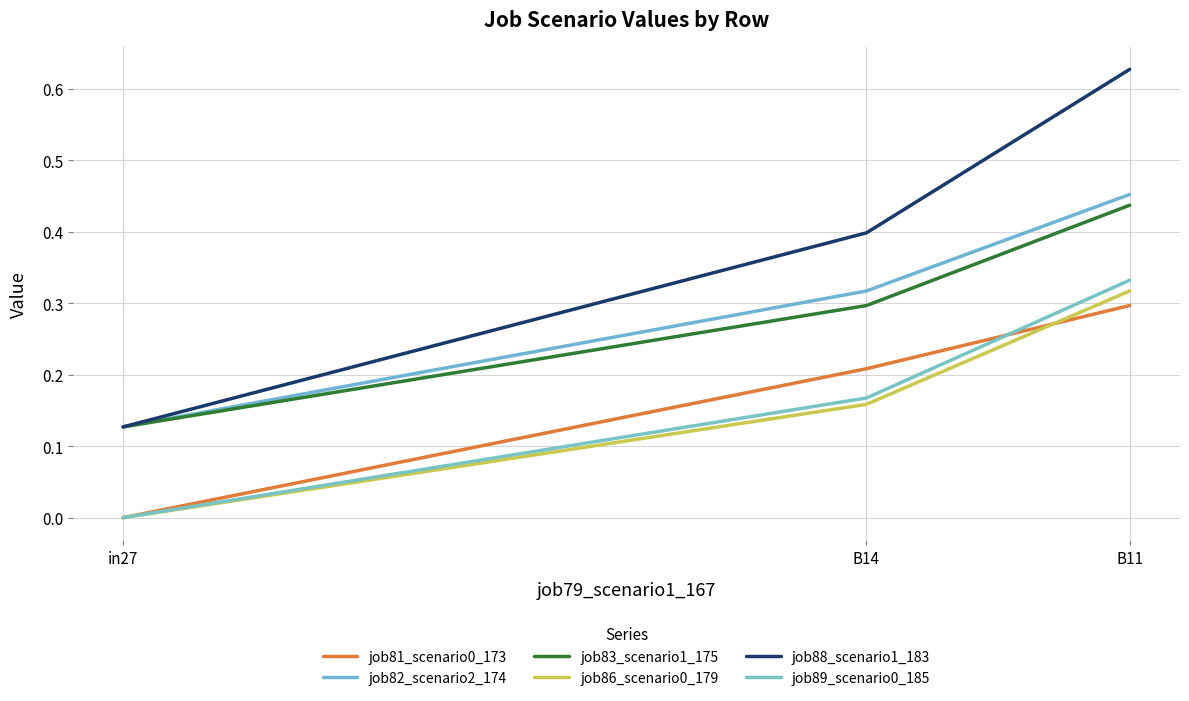

At which label is job83_scenario1_175 closest to 0?

in27